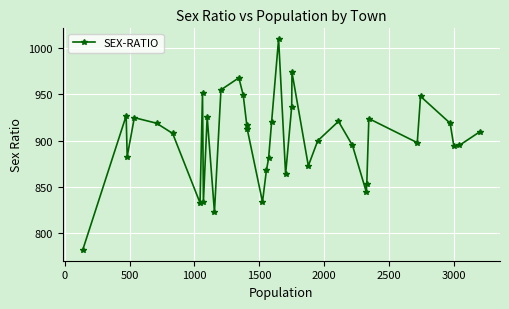

What is the difference between the maximum and second lowest values?

187